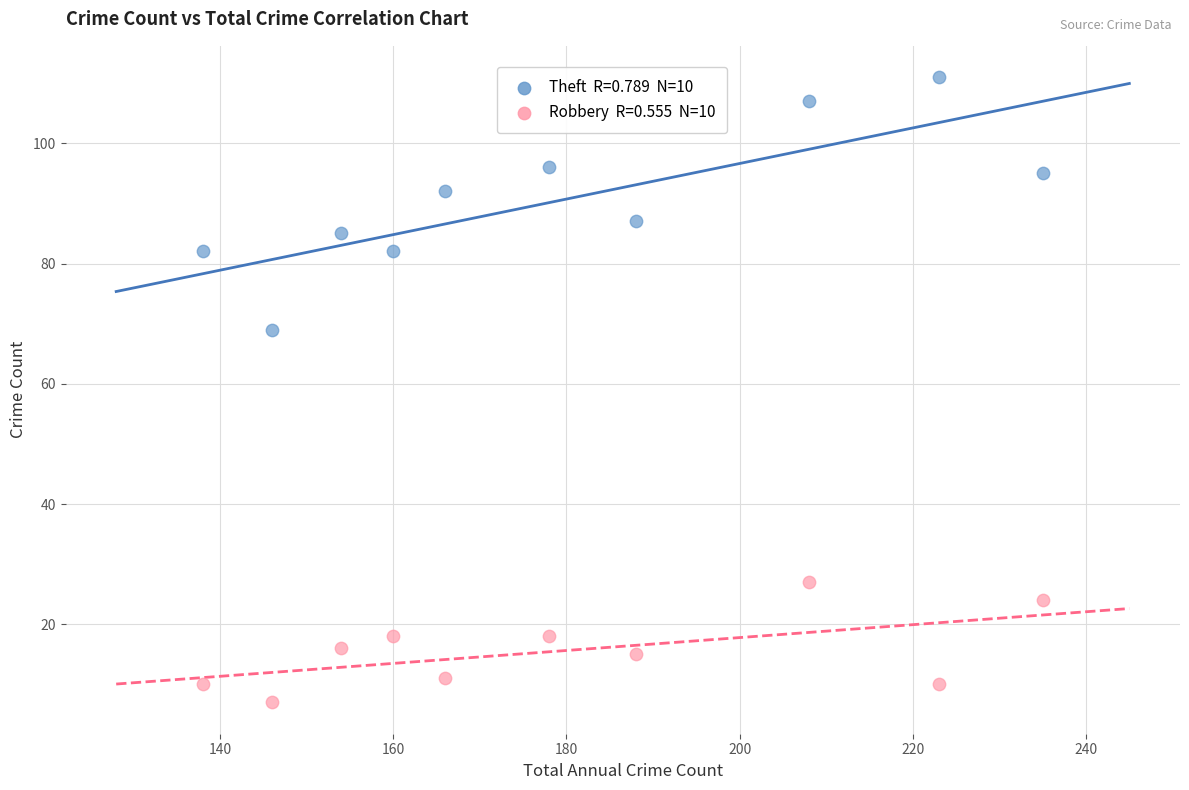

Across all series, what Y value is closest to 59?

69